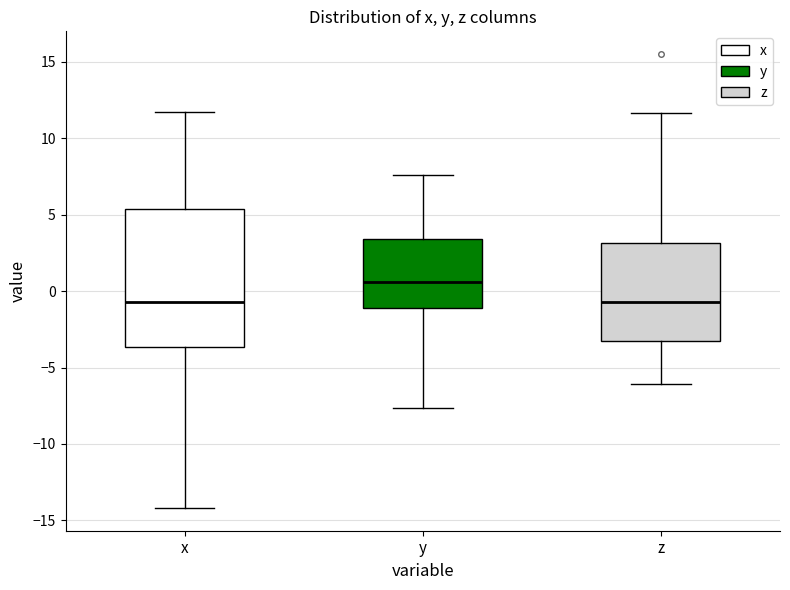

Where does the upper whisker of the box for z end on the y-axis? The values are not printed on the chart, so give them approximately, as read against the axis.

11.5